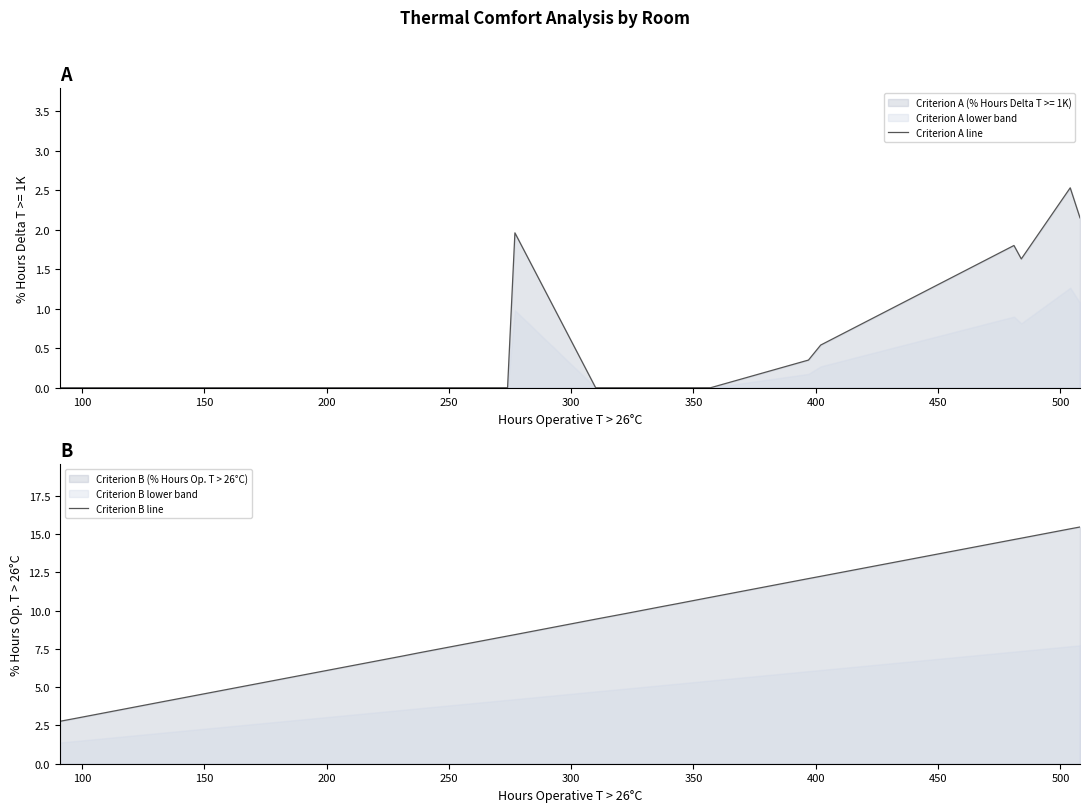

What is the highest value of the Criterion A line series?

2.5